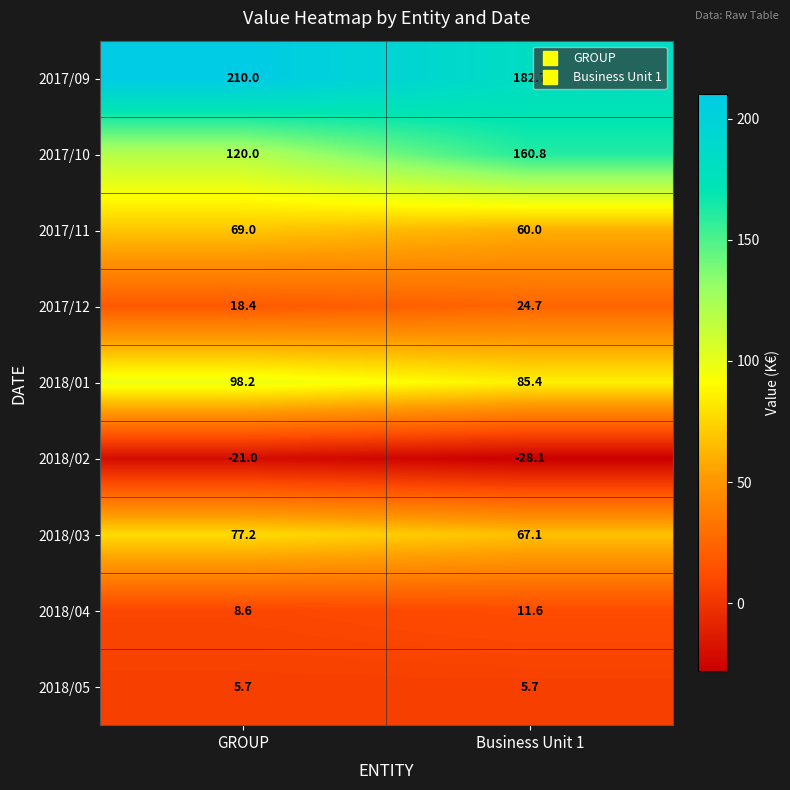

How many series are shown in this chart?

9